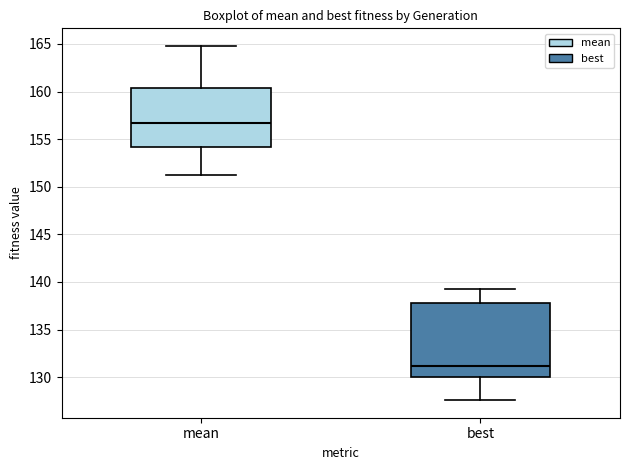

Where does the upper whisker of the box for mean end on the y-axis? The values are not printed on the chart, so give them approximately, as read against the axis.

165.0